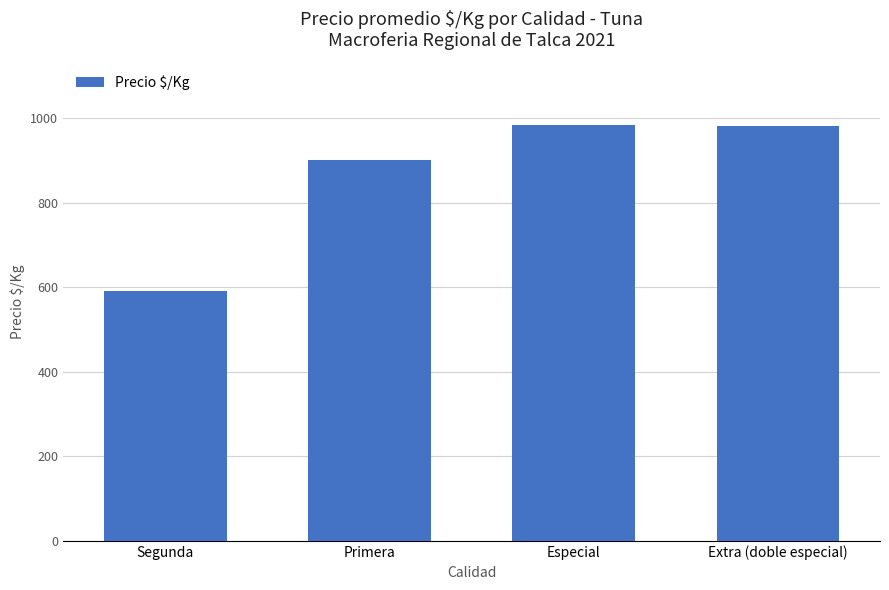

At which label is the value closest to 787?

Primera